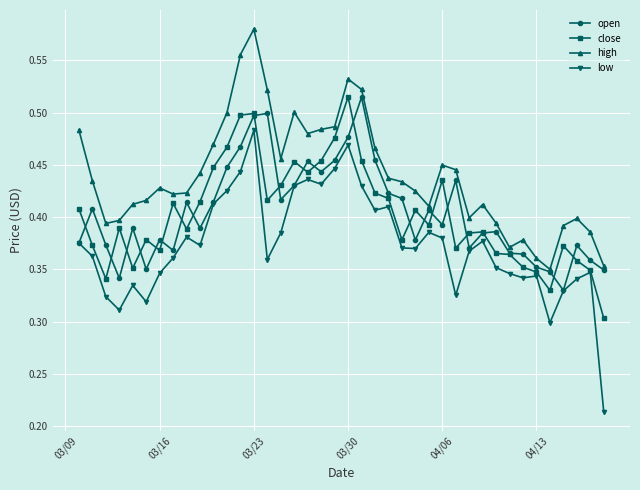

Count the close values in the range 0 to 1.

40